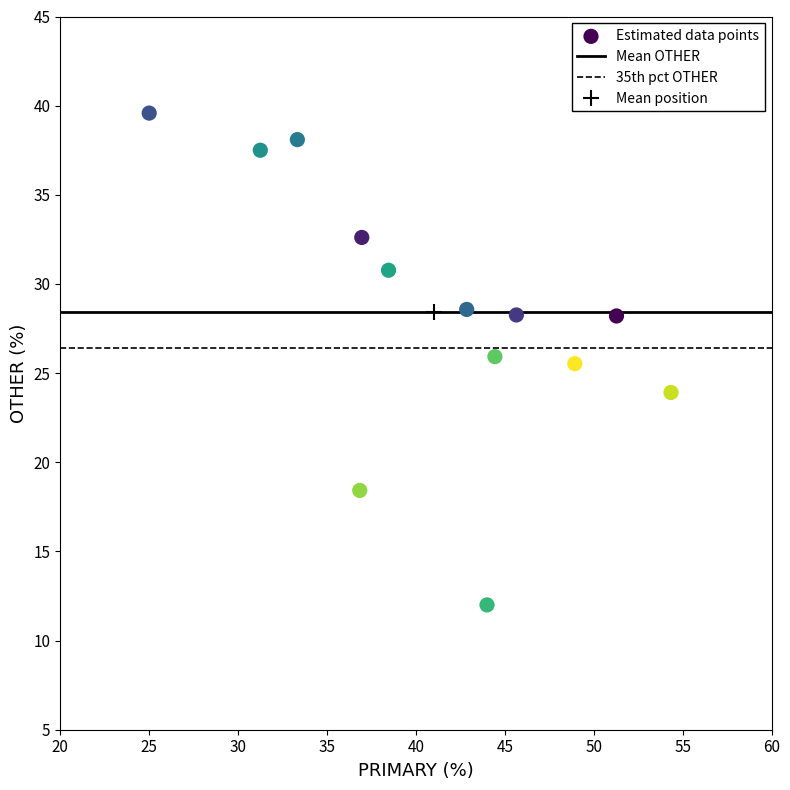

What is the range of Y values (max minus min)?

27.6